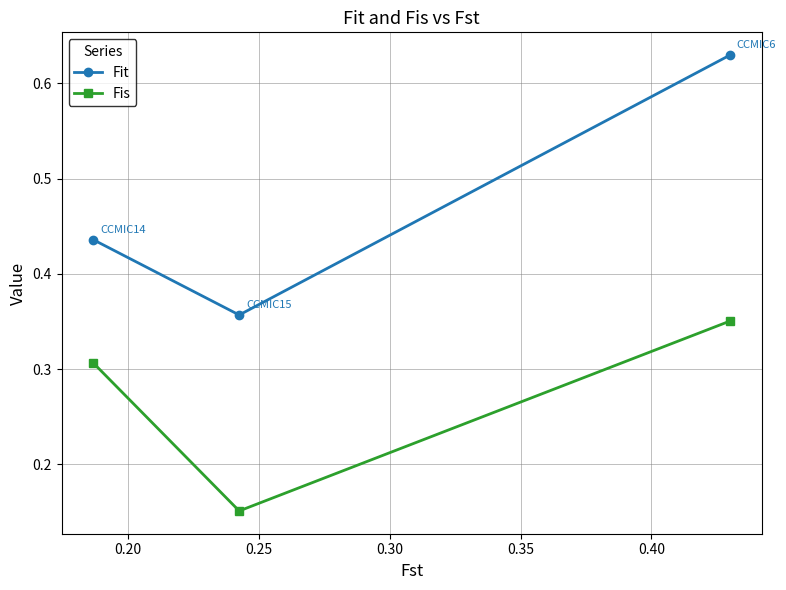

Which series has the widest spread of values?

Fit